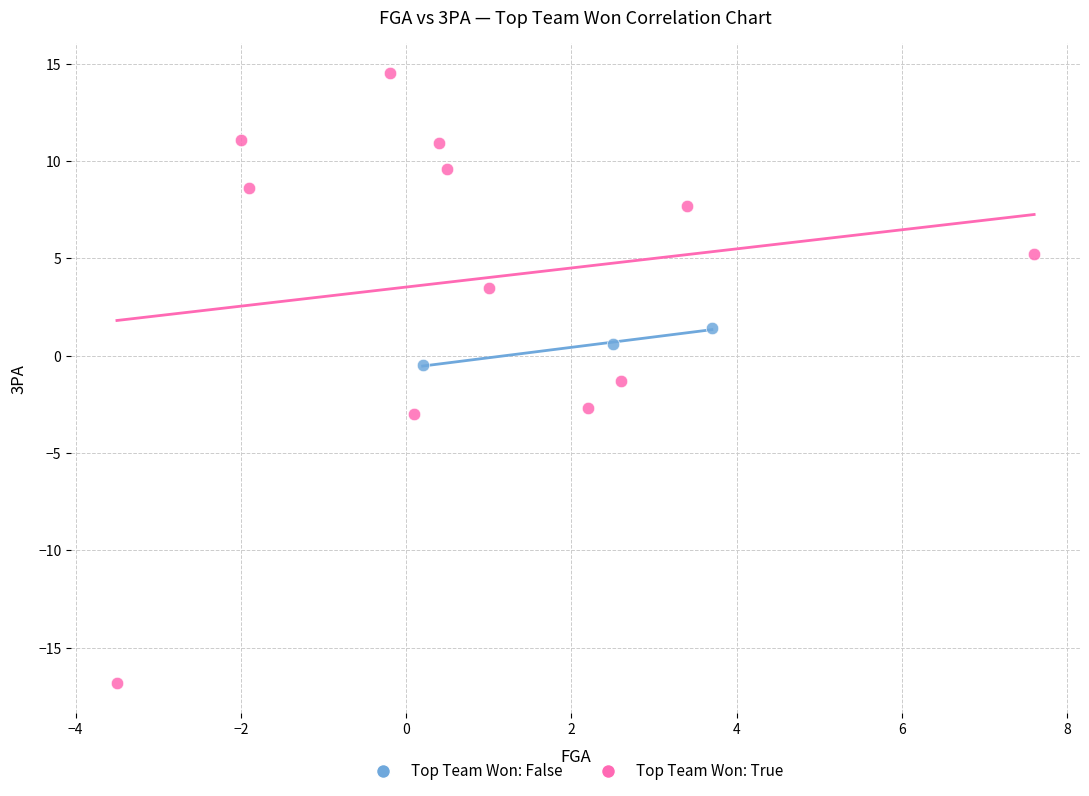

Which series reaches the maximum Y coordinate?

Top Team Won: True